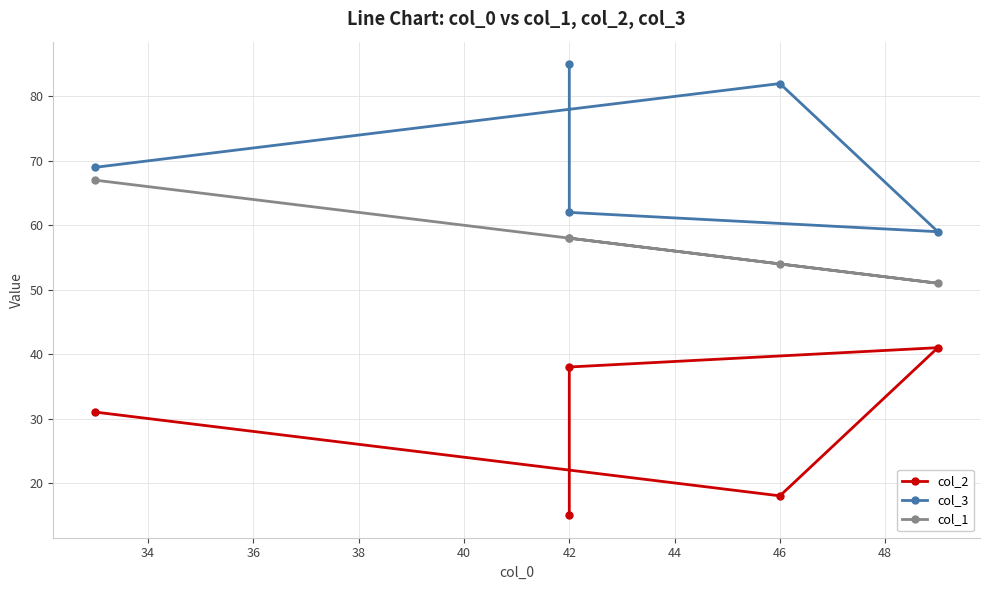

What is the minimum value for col_2?

15